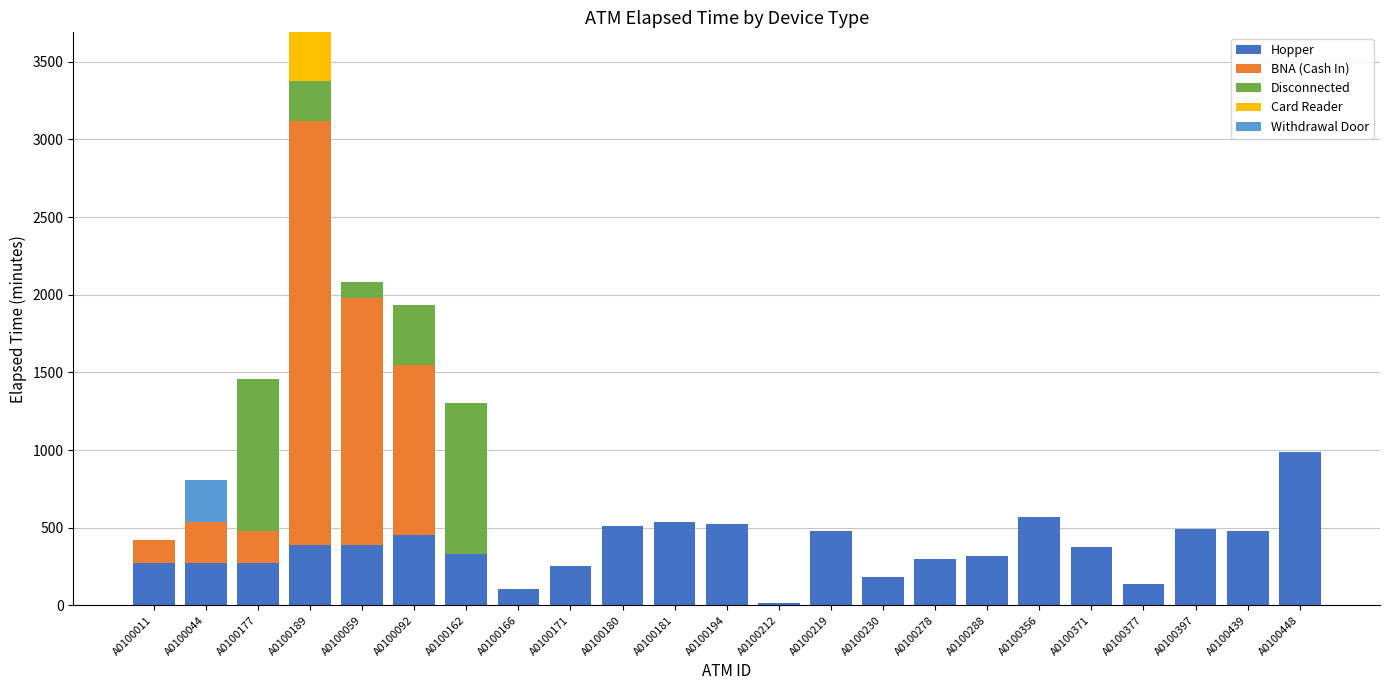

What is the total value across all series at A0100189?

3690